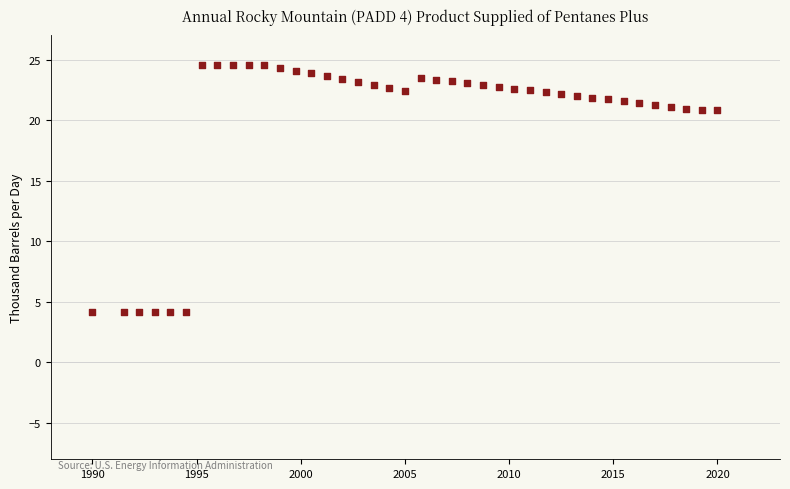

What is the range of Y values (max minus min)?

20.4